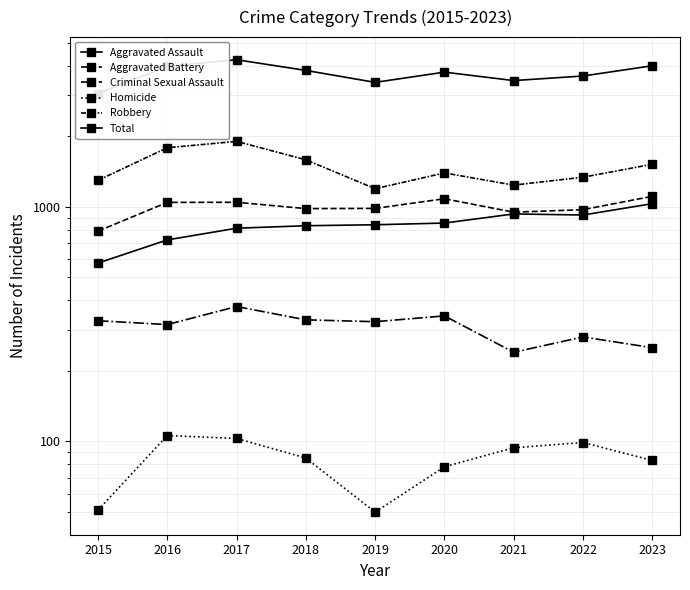

Reading left to right, list all the values displayed in this chart.

Aggravated Assault: 2015=576	2016=723	2017=811	2018=831	2019=839	2020=853	2021=933	2022=923	2023=1032
Aggravated Battery: 2015=788	2016=1045	2017=1046	2018=983	2019=985	2020=1083	2021=949	2022=973	2023=1109
Criminal Sexual Assault: 2015=327	2016=315	2017=376	2018=330	2019=324	2020=343	2021=240	2022=279	2023=251
Homicide: 2015=51	2016=106	2017=103	2018=85	2019=50	2020=78	2021=94	2022=99	2023=83
Robbery: 2015=1297	2016=1786	2017=1902	2018=1587	2019=1195	2020=1395	2021=1238	2022=1338	2023=1519
Total: 2015=3039	2016=3975	2017=4238	2018=3816	2019=3393	2020=3752	2021=3454	2022=3612	2023=3994